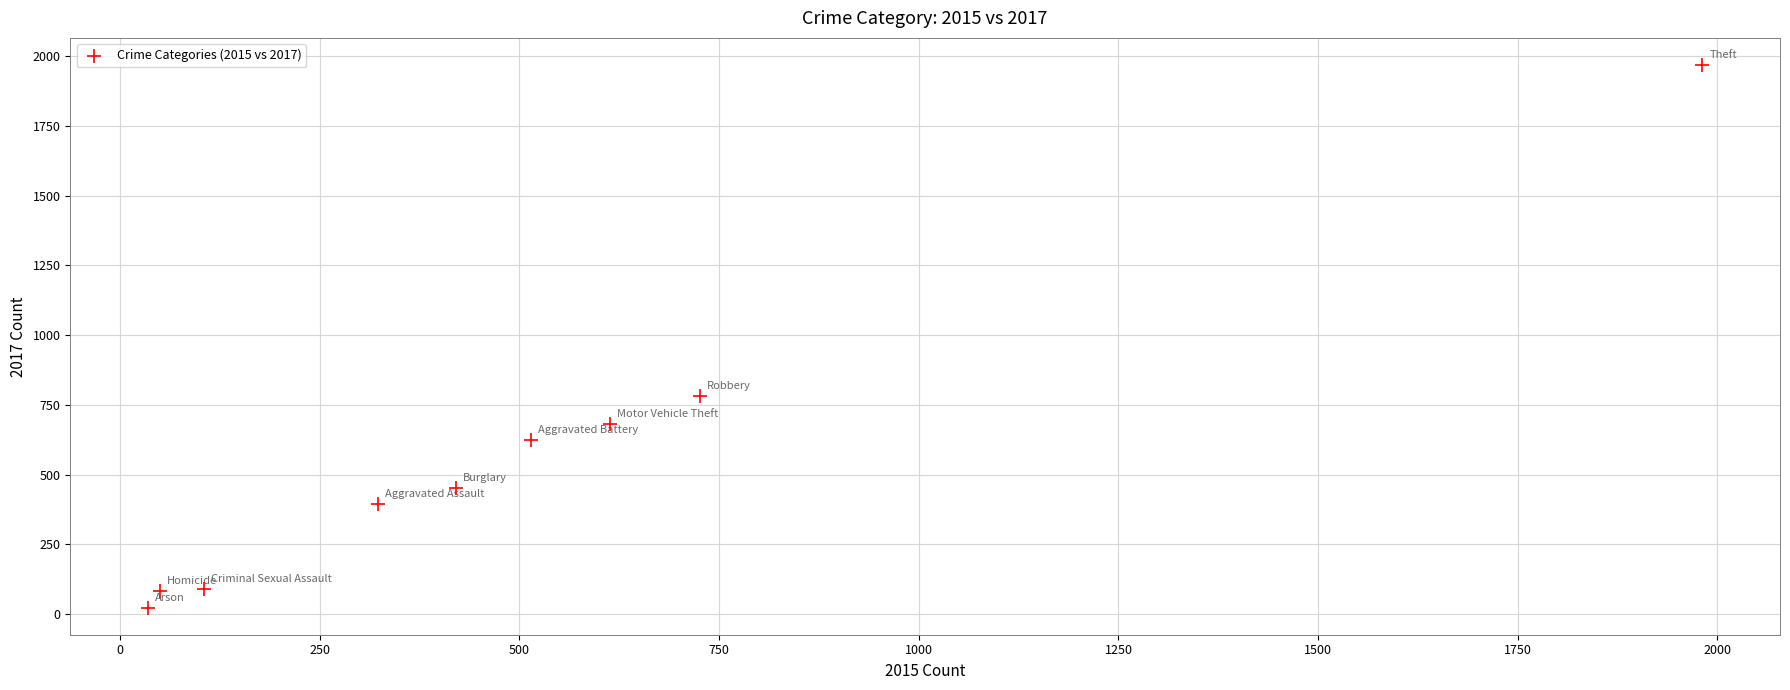

What is the range of Y values (max minus min)?

1945